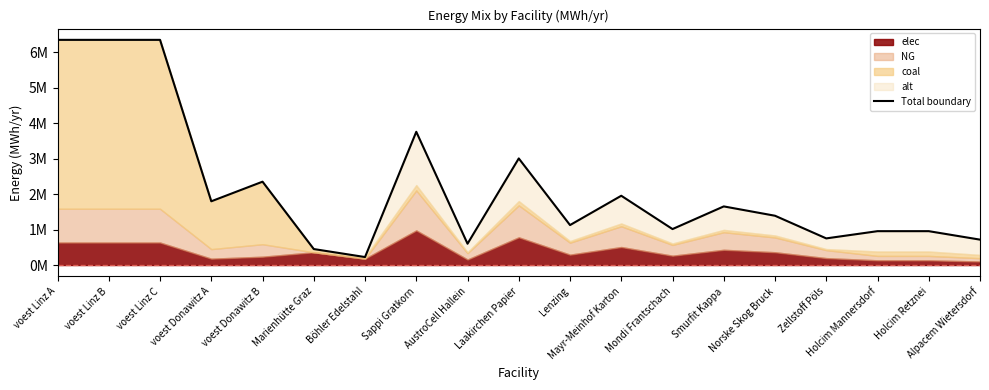

The value at Holcim Mannersdorf is 955555.5. True or false?

True